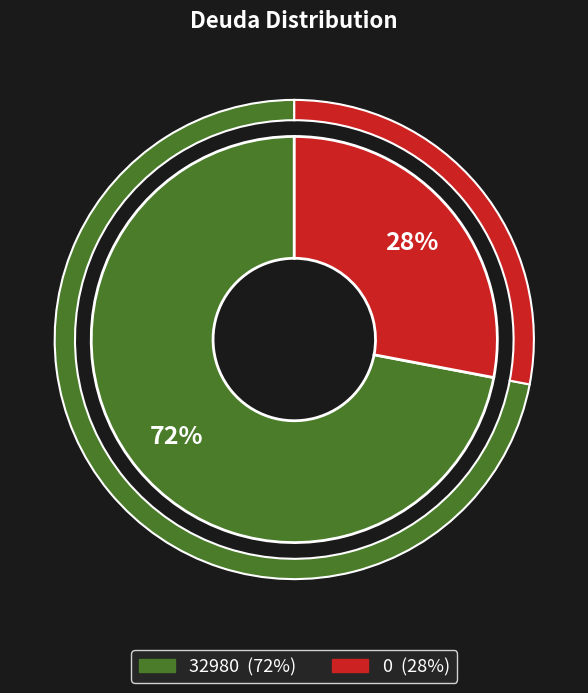

How many segments does this pie chart have?

2